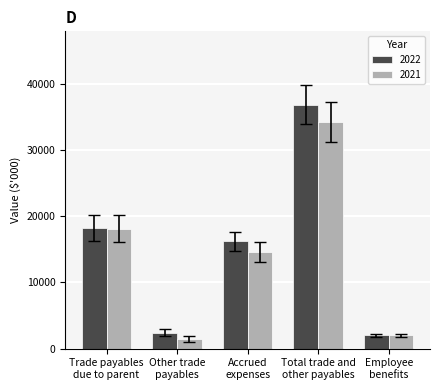

What is the approximate value of 2021 at Total trade and
other payables?

34164